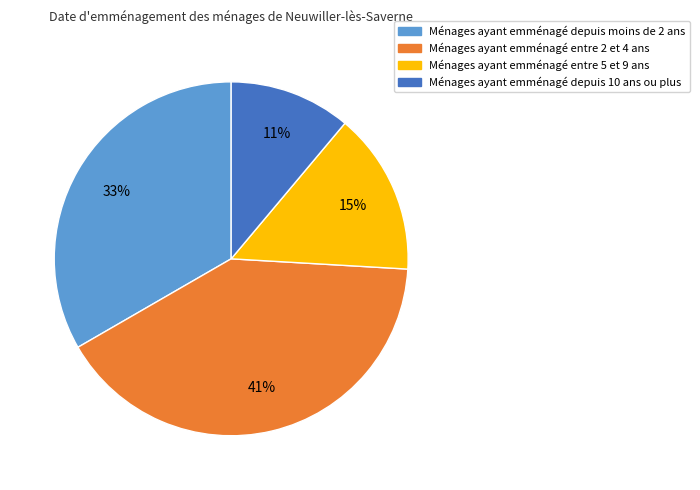

To the nearest percent, what is the difference between the largest and smallest slice percentages?

30%